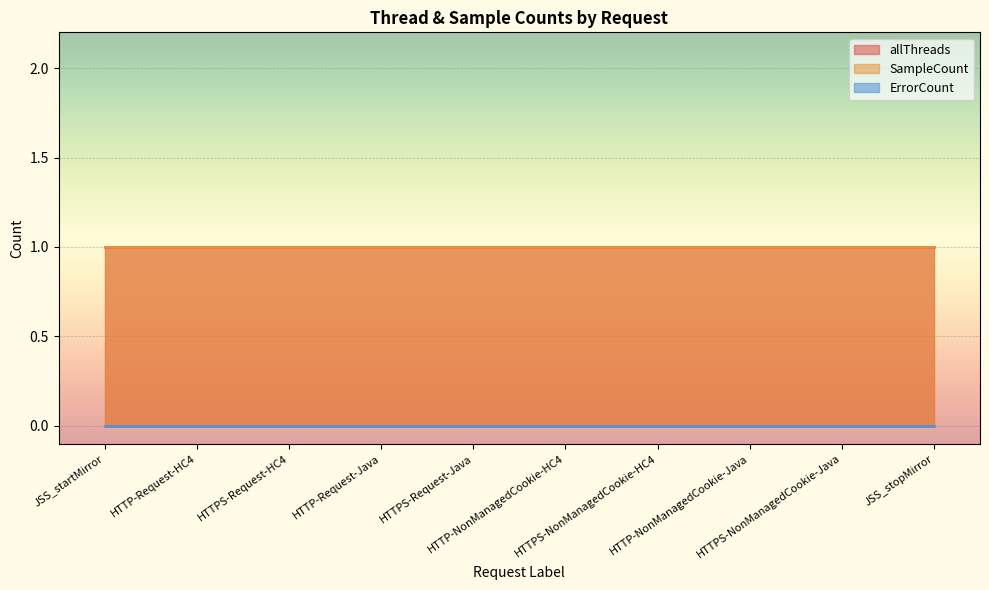

Which series has the widest spread of values?

allThreads